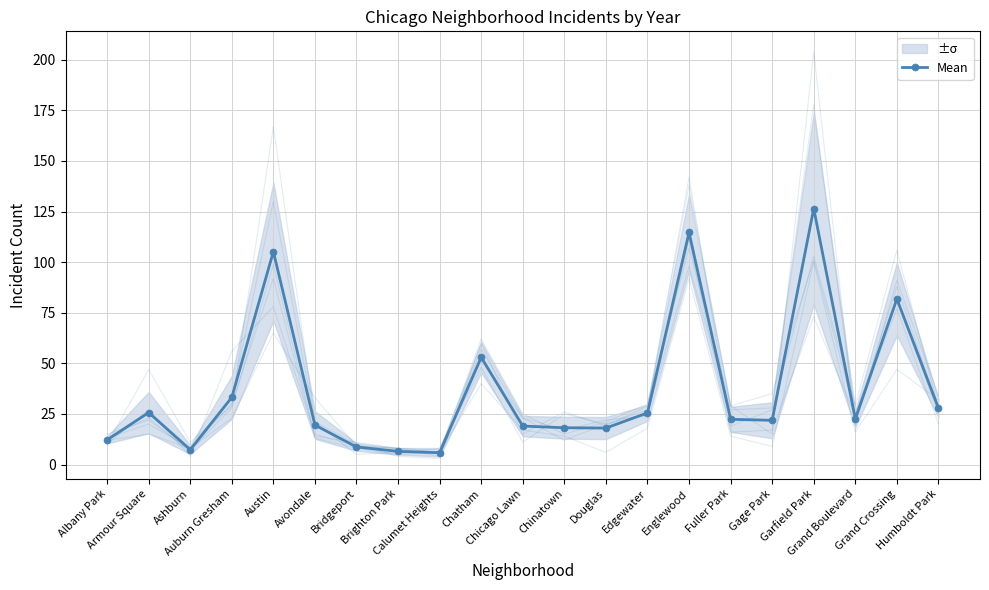

How many data points does each series have?

21